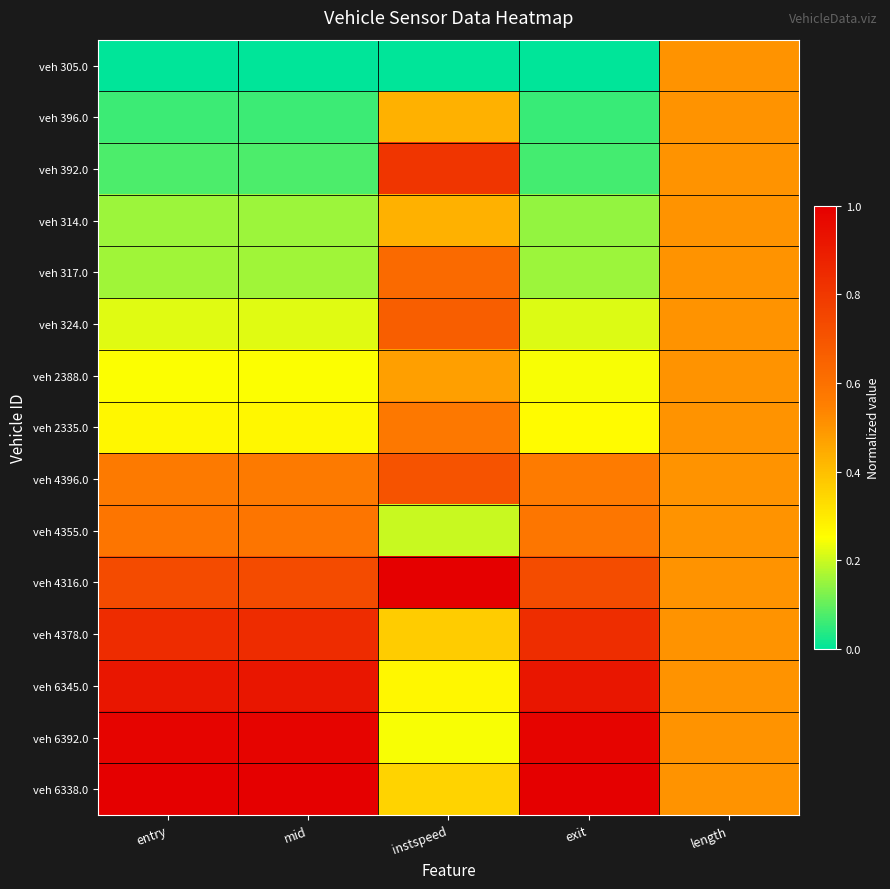

Count the number of categories in the chart.

5